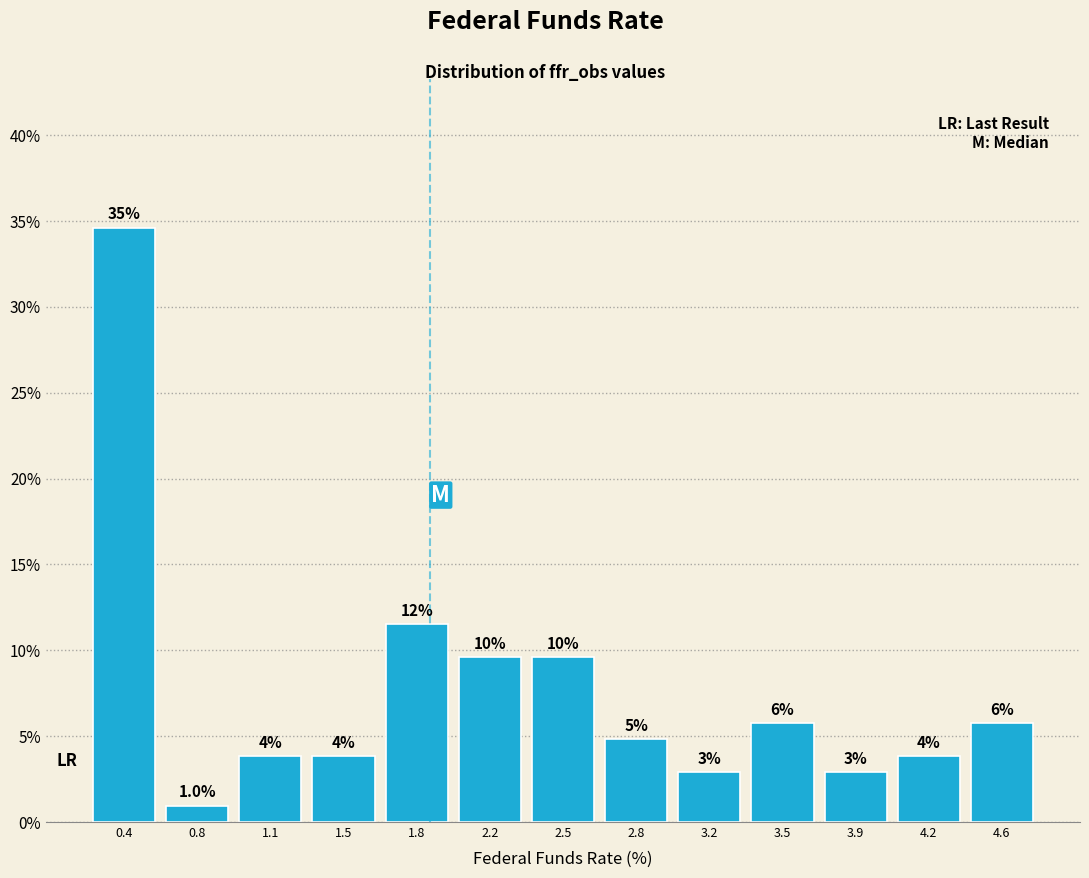

Are the bars horizontal?

No